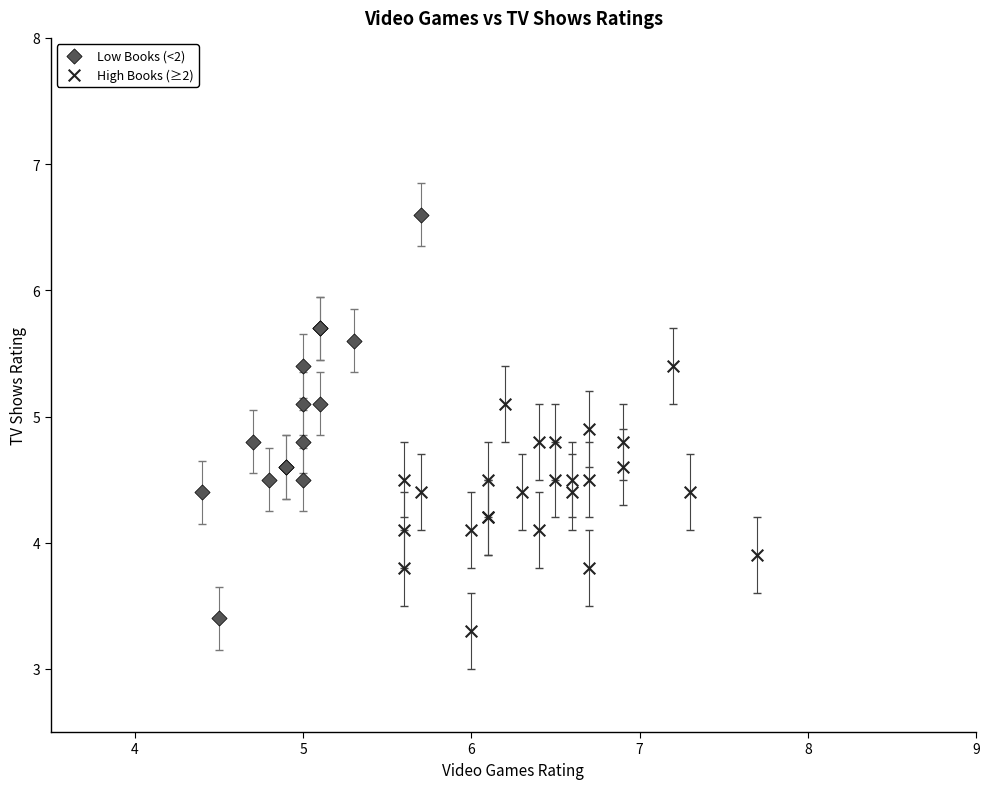

Which series reaches the maximum Y coordinate?

Low Books (<2)